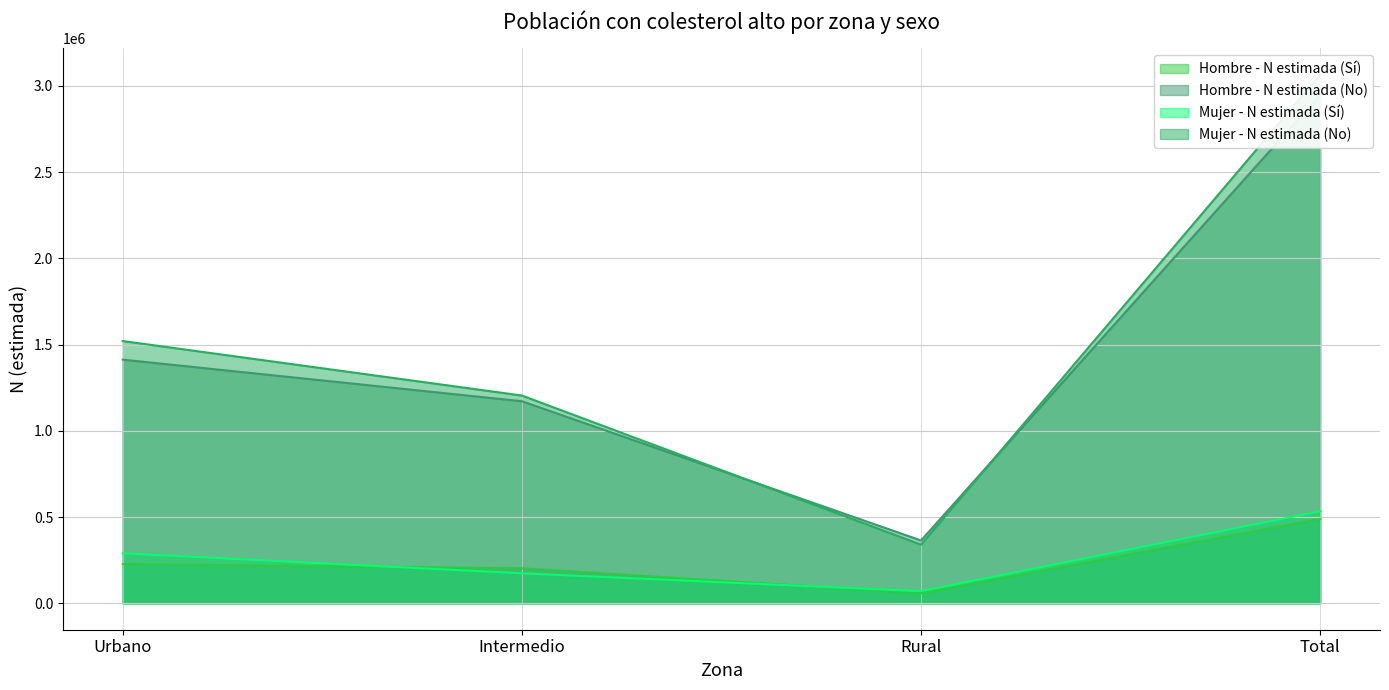

Reading left to right, transcribe all the data shown in this chart.

Hombre - N estimada (Sí): 227552	203246	58528	489326
Hombre - N estimada (No): 1412489	1171405	364286	2948181
Mujer - N estimada (Sí): 289678	173731	70287	533696
Mujer - N estimada (No): 1520371	1204457	339629	3064457